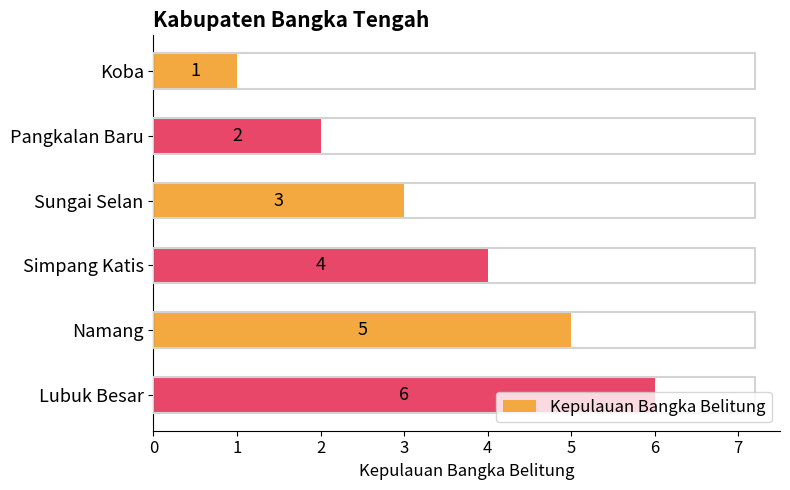

Count the values in the range 2 to 5.

4